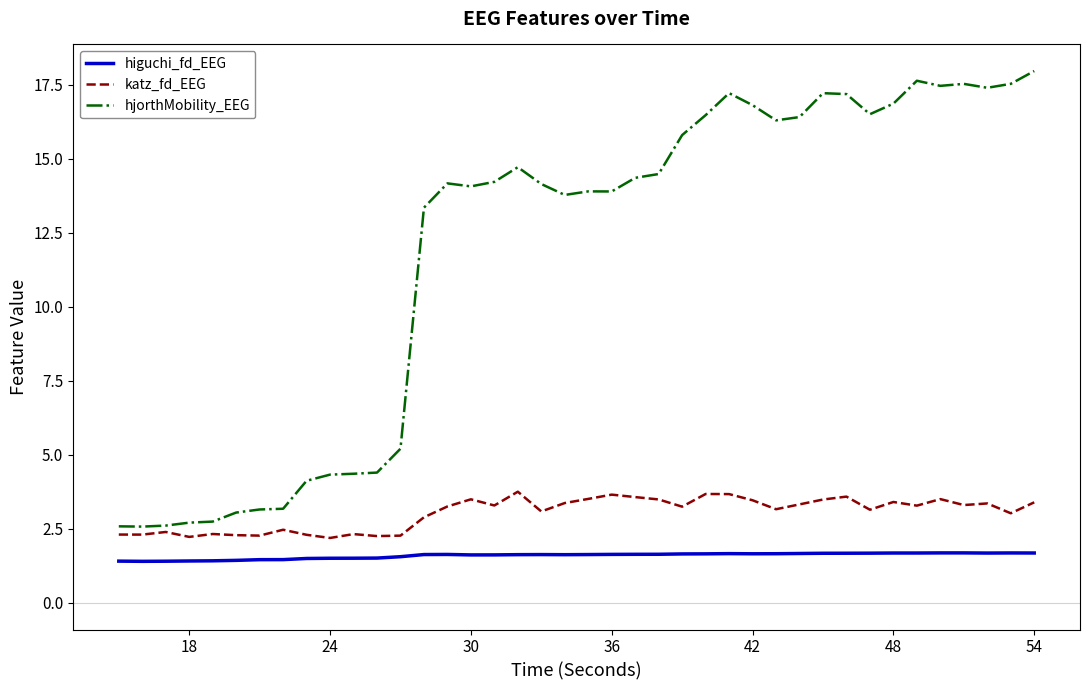

What is the greatest value displayed?

18.0